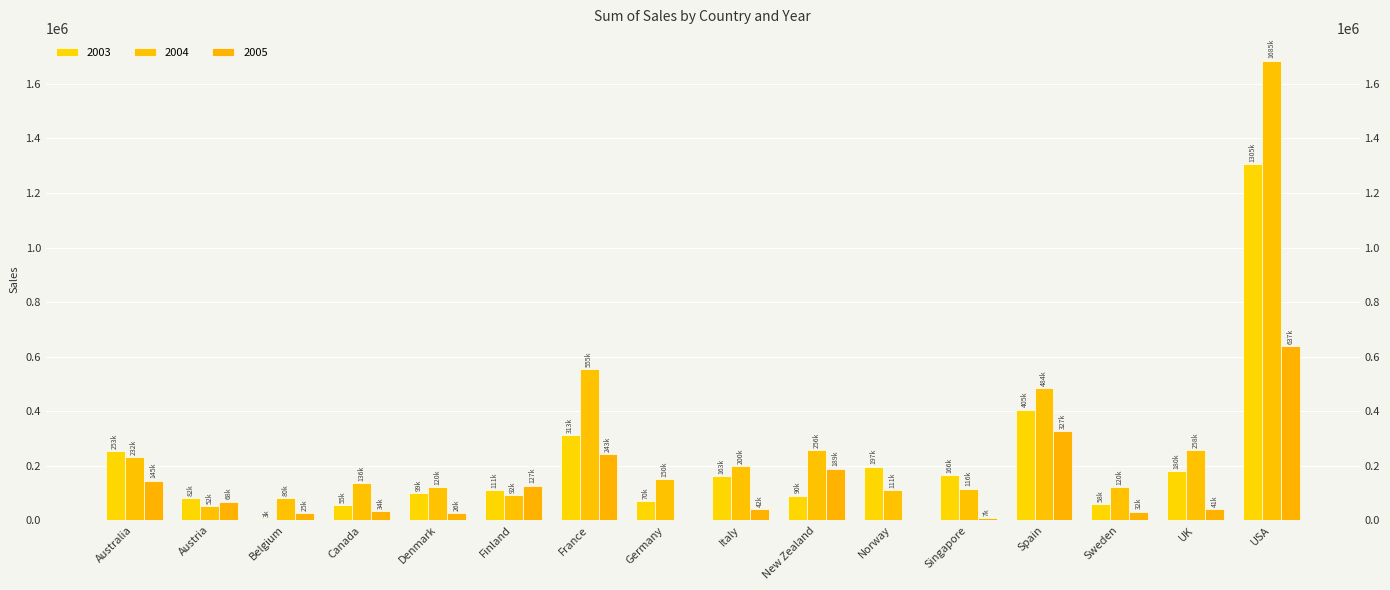

How many values in the 2003 series exceed 162601?

8